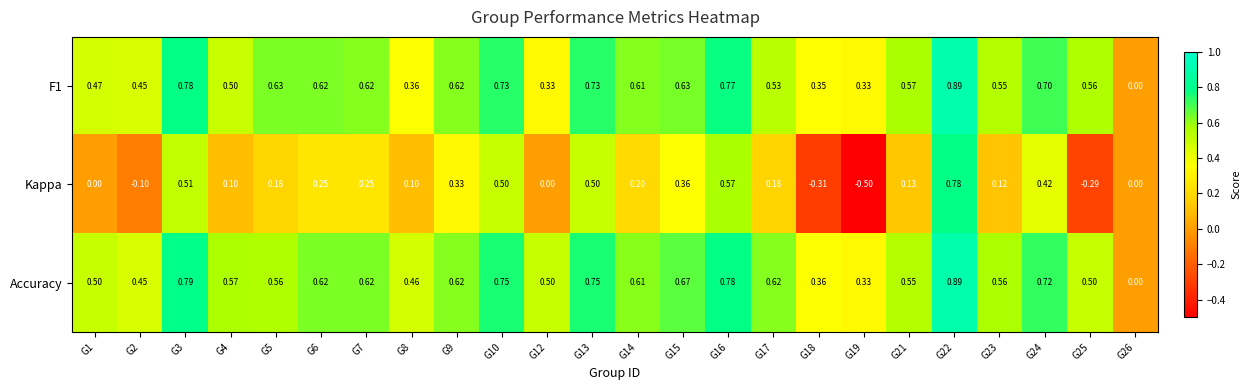

Between G13 and G15, which series saw the biggest shift?

Kappa